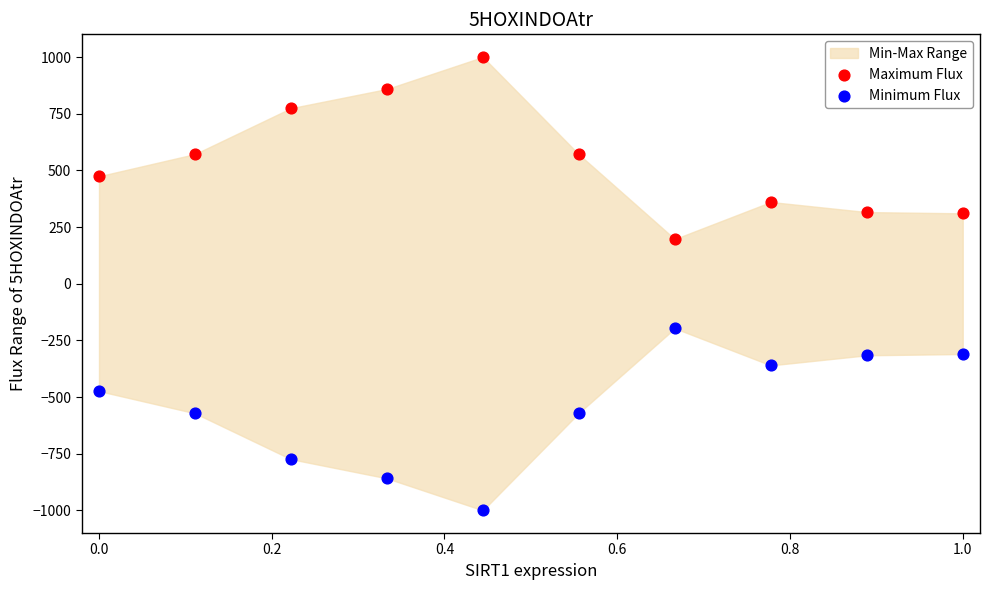

Across all data points, what is the range of X values (max minus min)?

1.0